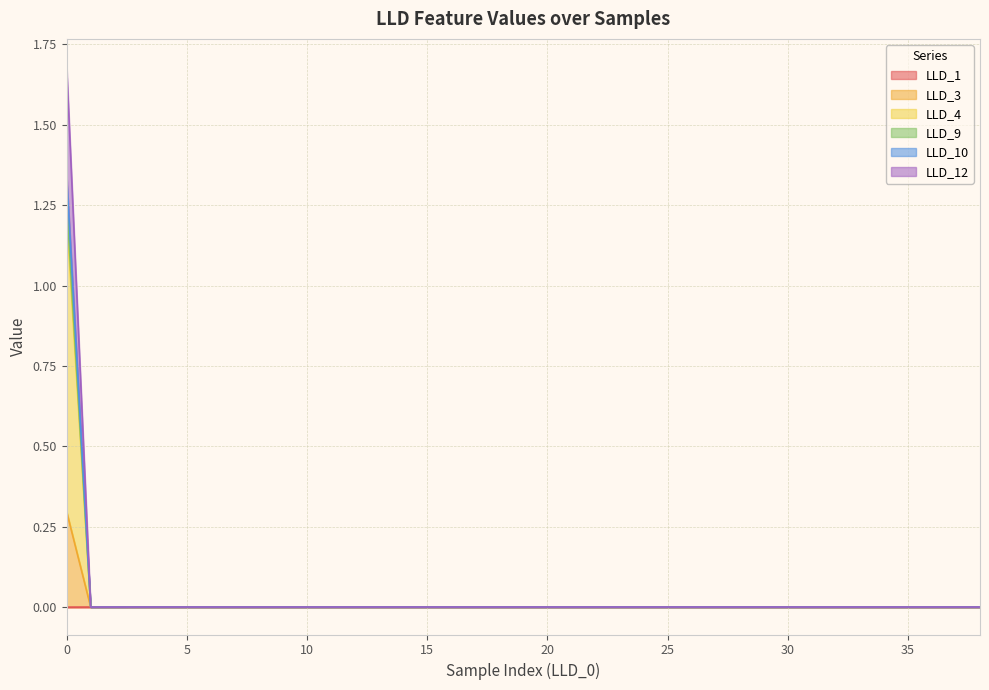

At 33, list the series in order from smallest to largest.

LLD_1, LLD_3, LLD_4, LLD_9, LLD_10, LLD_12